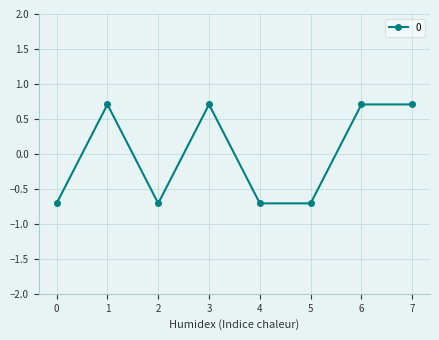

At which category does the data reach its first local valley?

2